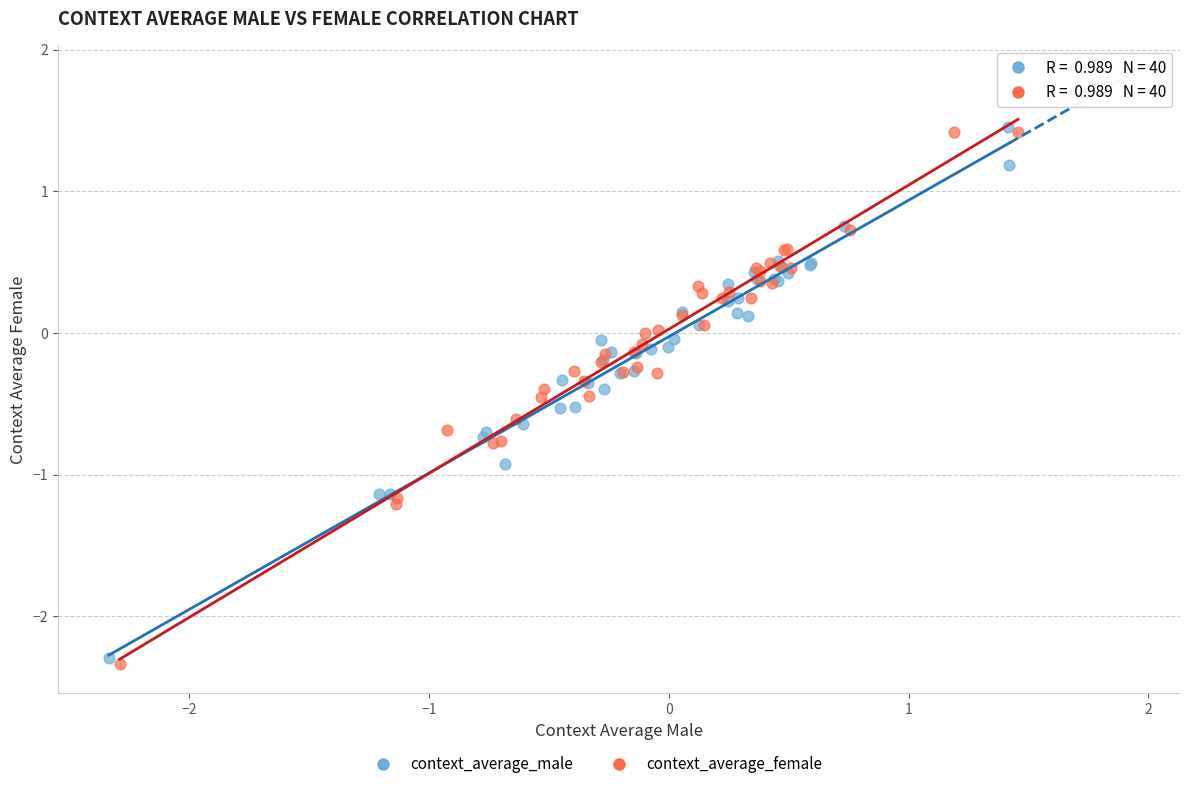

Which series has the widest spread of Y values?

context_average_female